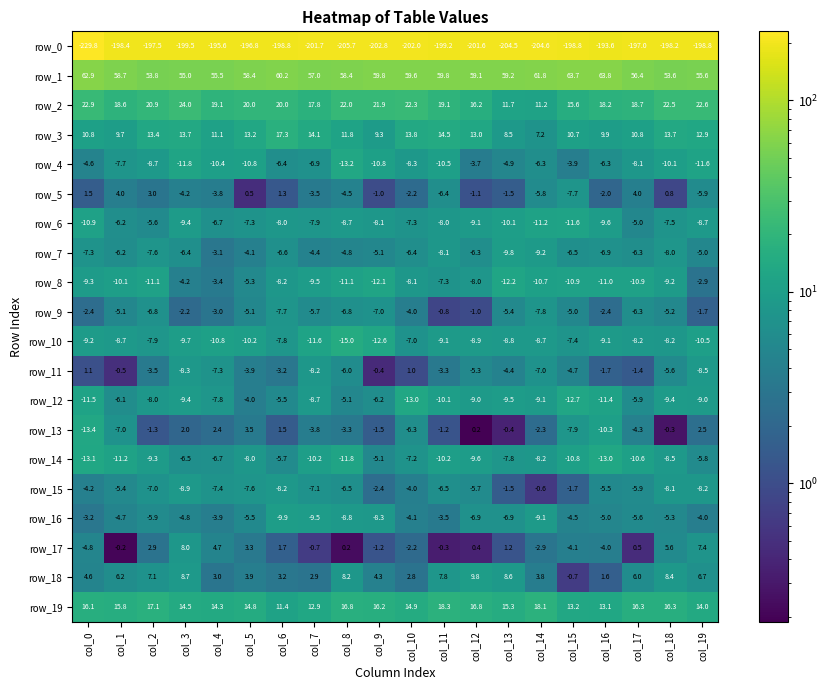

The row_7 series shows -6.5 at col_15. True or false?

True